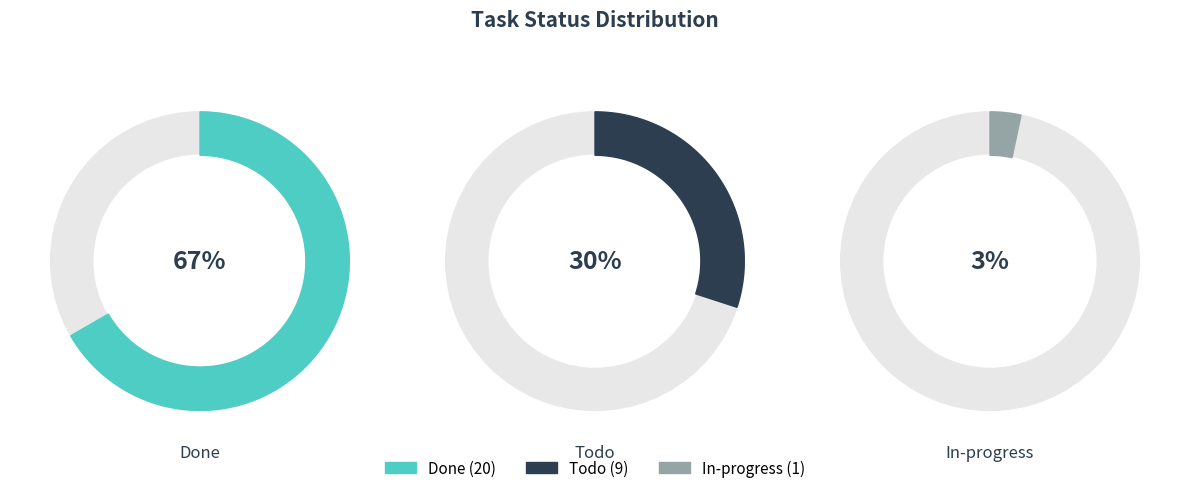

To the nearest percent, what is the difference between the largest and smallest slice percentages?

63%